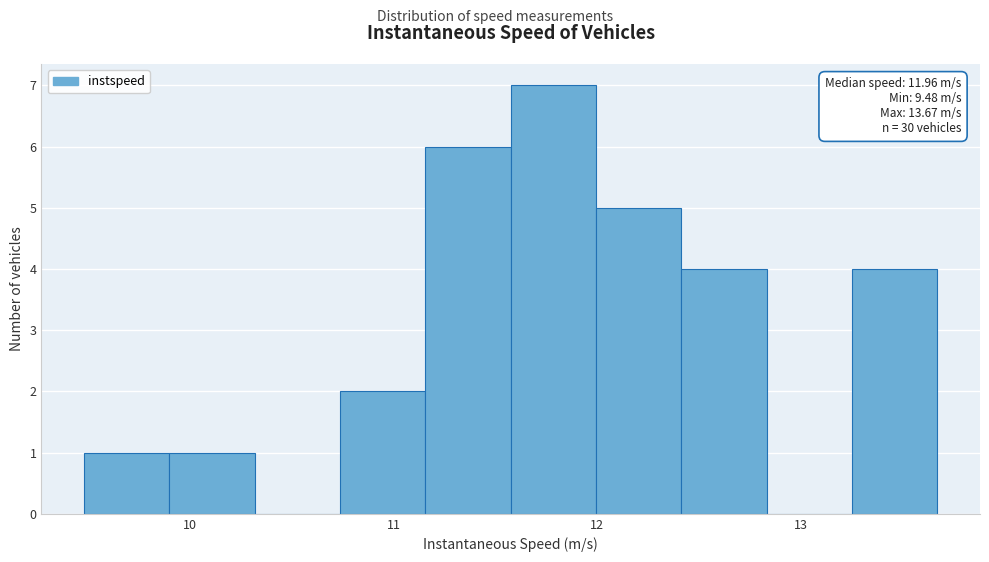

Over which range of the x-axis is the bar tallest?

11.6 to 12.0